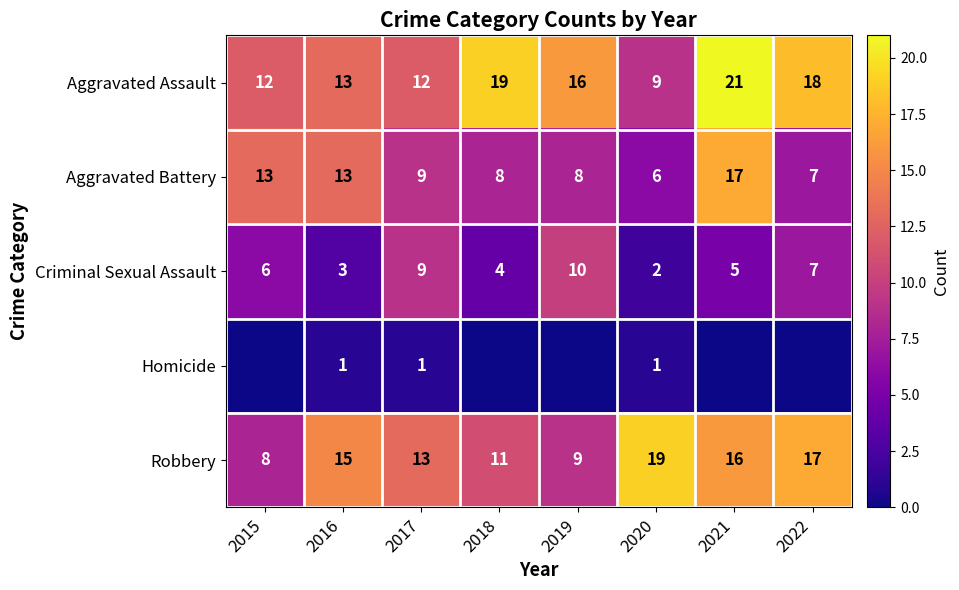

How many data points in Robbery are less than 15?

4